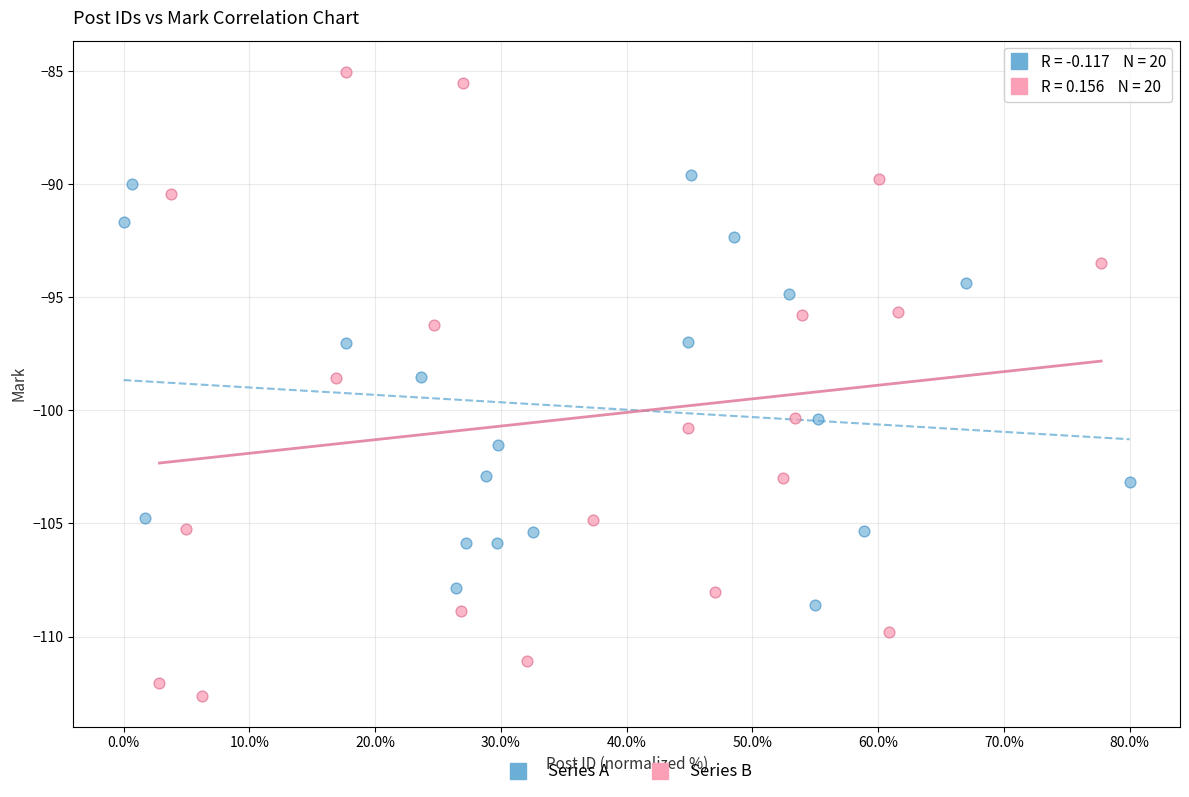

Which series reaches the maximum Y coordinate?

Series B